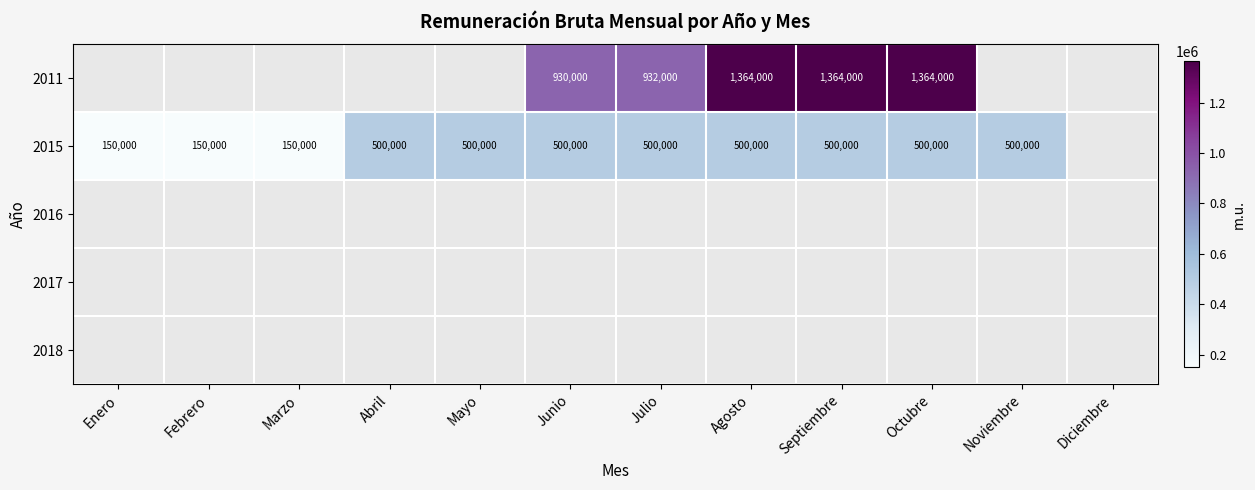

The value of 2015 at Marzo is 150000. True or false?

True